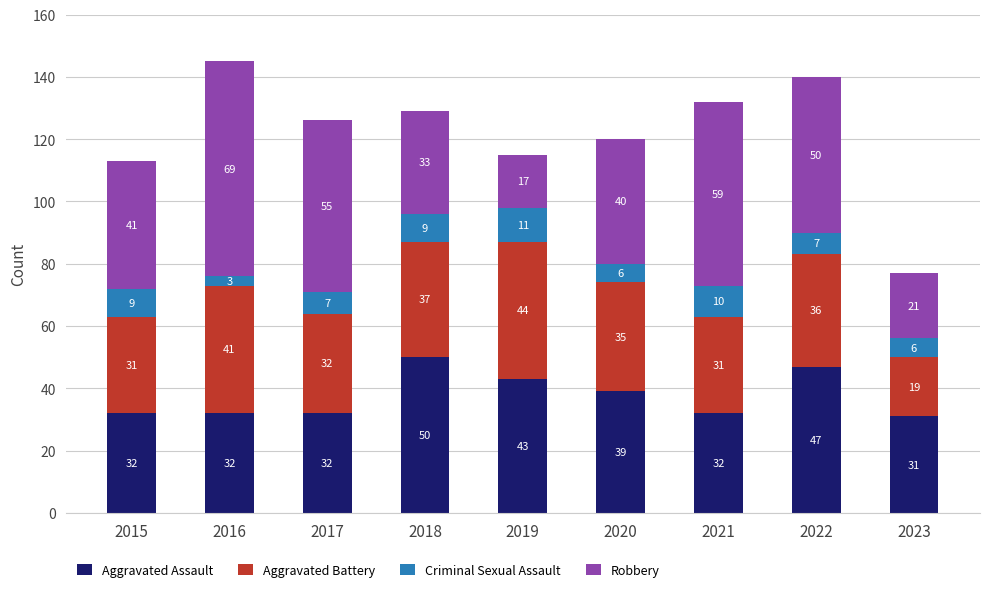

Reading right to left, list the values for the Aggravated Assault series.

2023=31	2022=47	2021=32	2020=39	2019=43	2018=50	2017=32	2016=32	2015=32